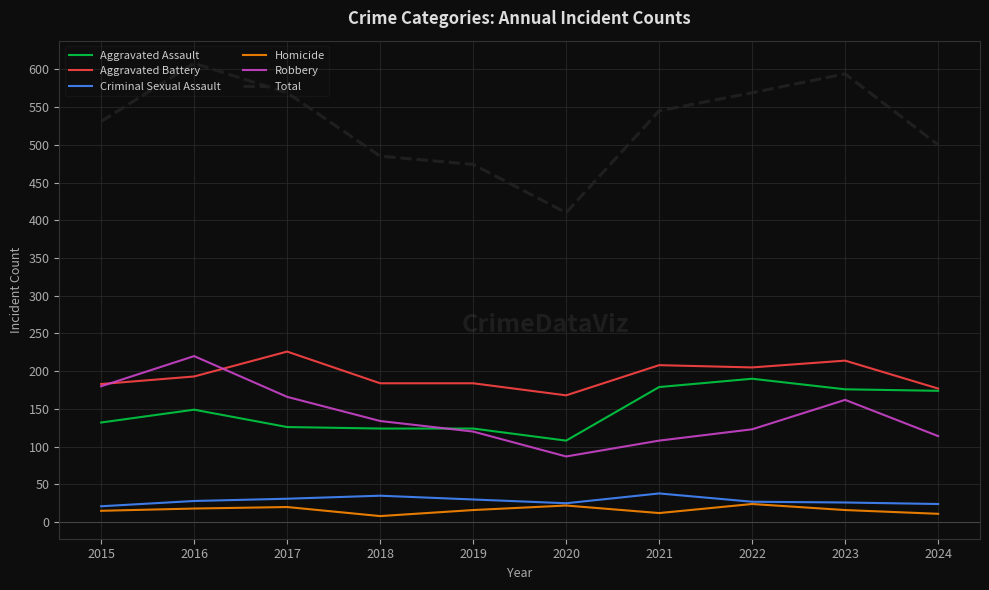

True or false: Criminal Sexual Assault has a value of 24 at 2024.

True